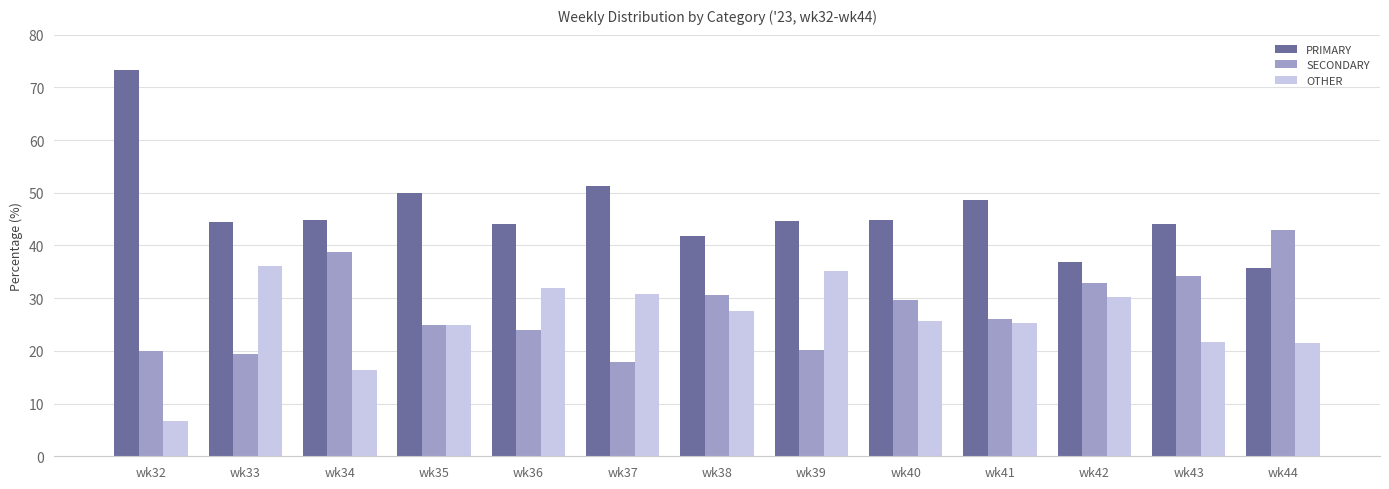

What is the difference between the maximum and minimum values in the OTHER series?

29.4